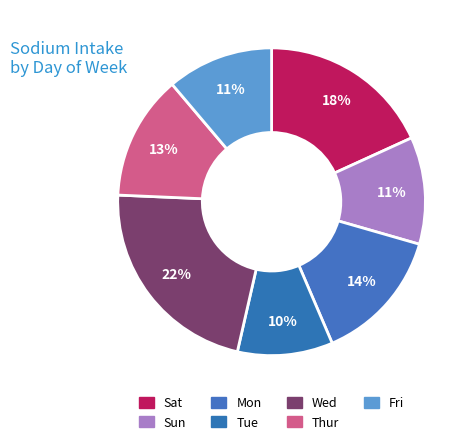

Count the number of slices in the pie.

7